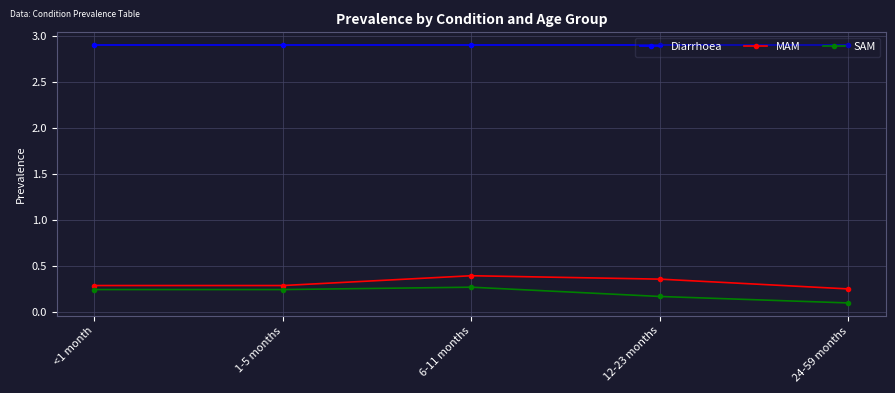

What is the total value across all series at 6-11 months?

3.6